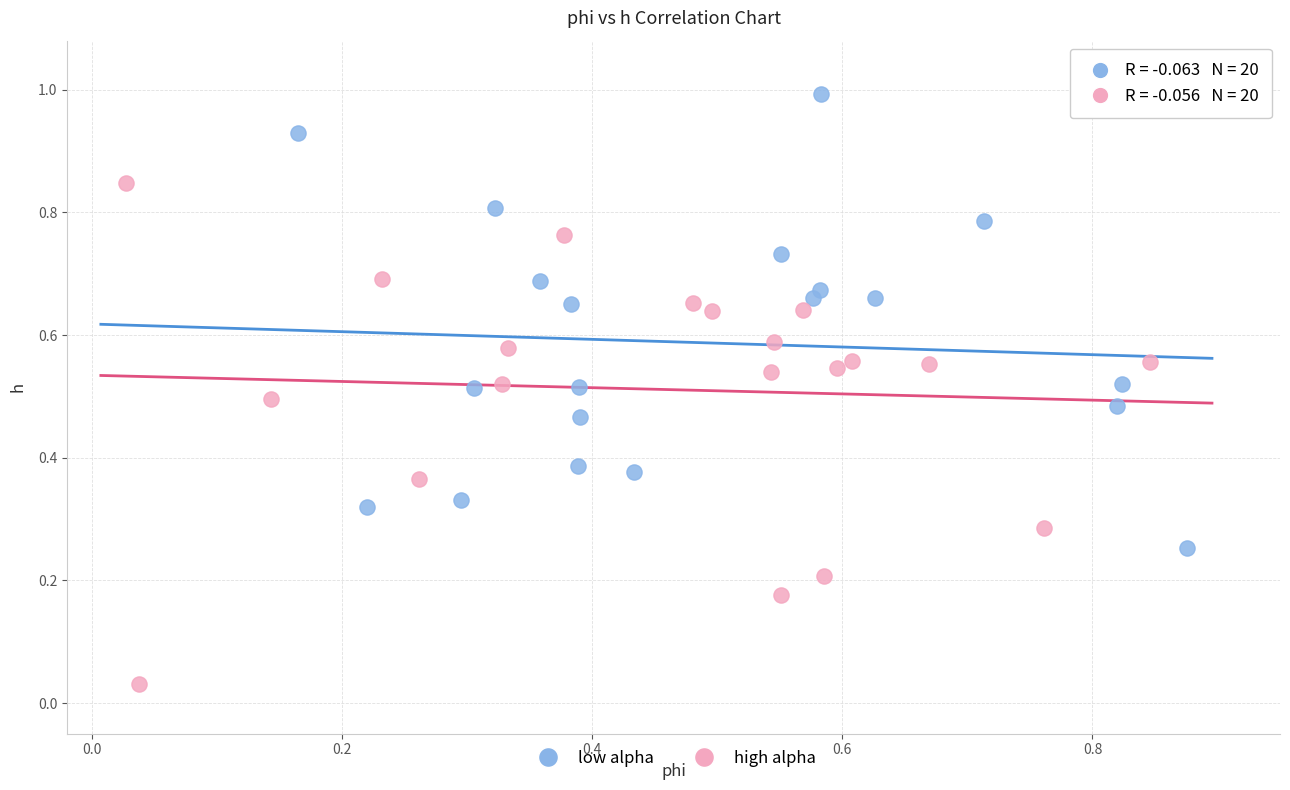

Which series reaches the minimum Y coordinate?

high alpha